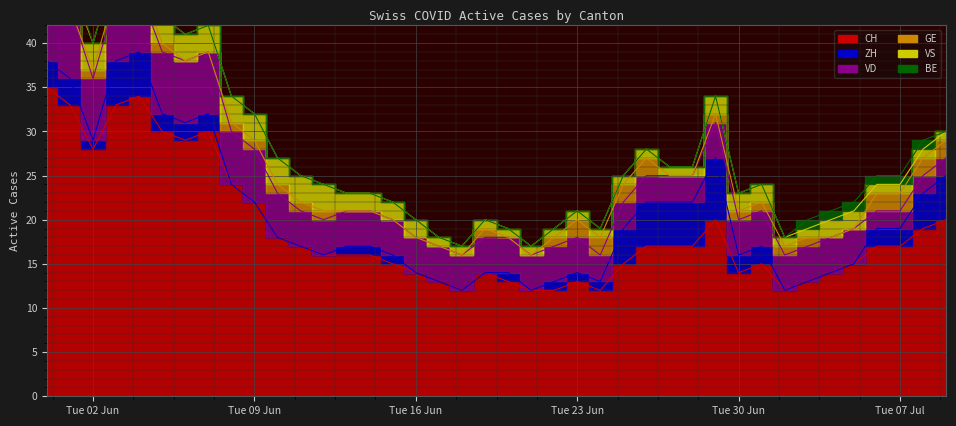

What is the label of the 33rd point from the right?

2020-06-07